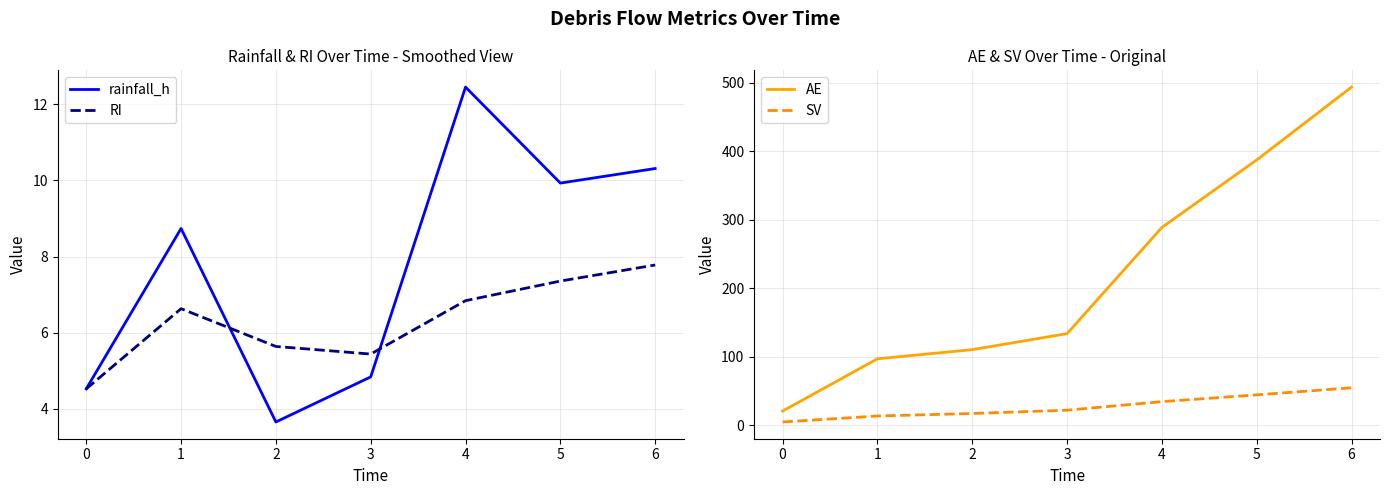

Which series has the widest spread of values?

AE